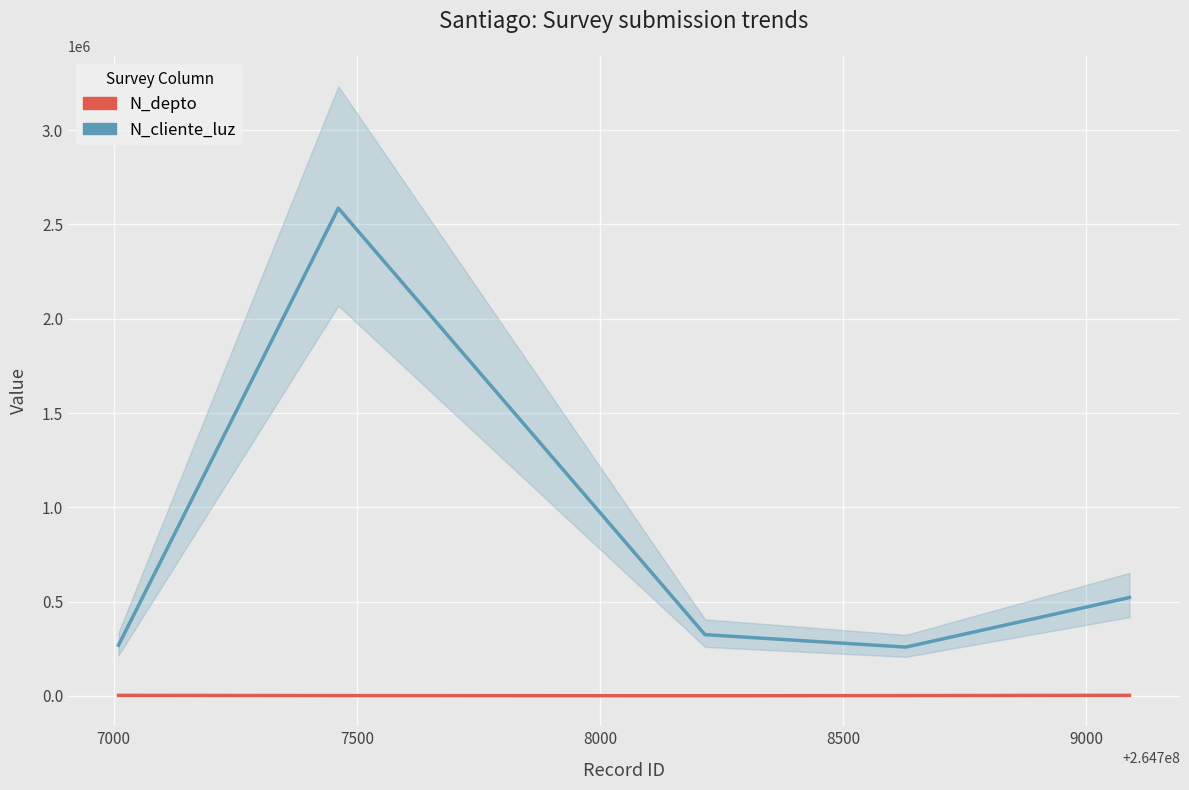

True or false: N_cliente_luz and N_depto intersect in this chart.

False